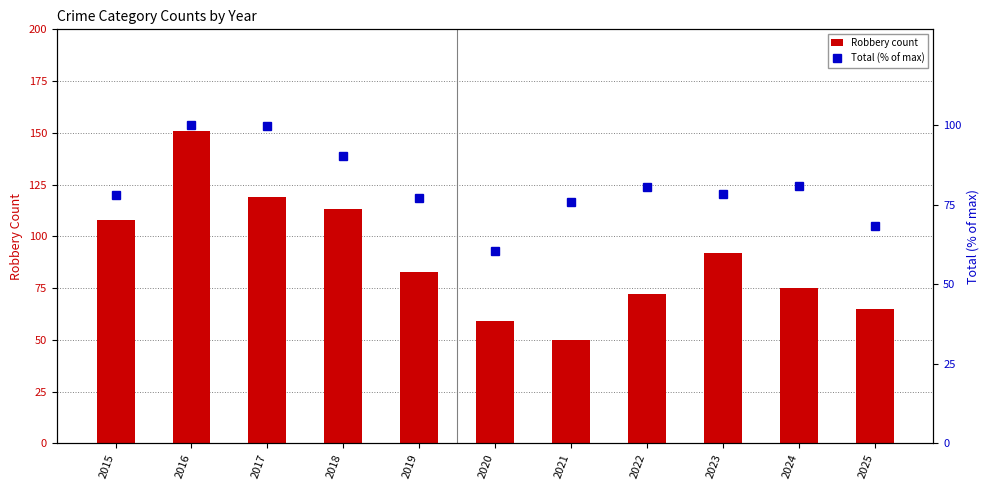

How many values in the Total (% of max) series are below 78?

4